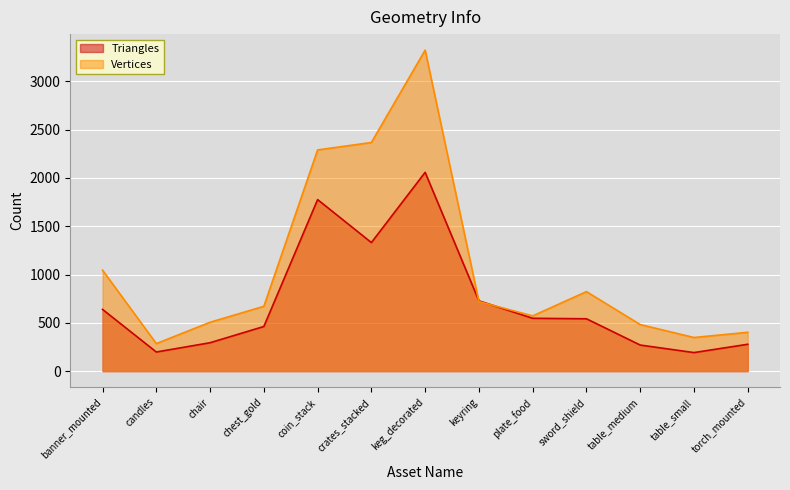

Count the number of categories in the chart.

13